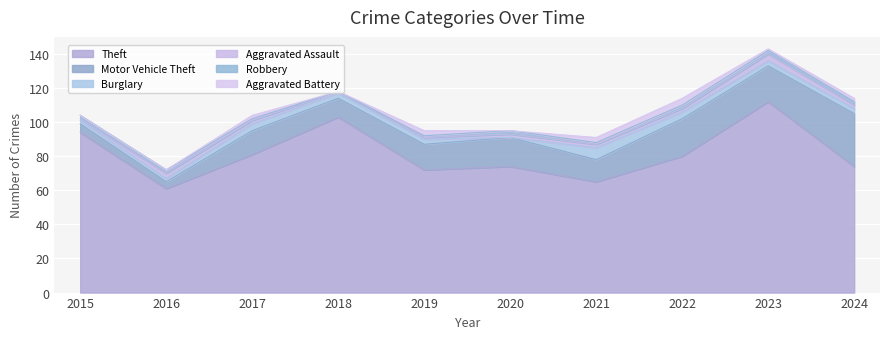

Which label corresponds to the largest value in the chart?

2023